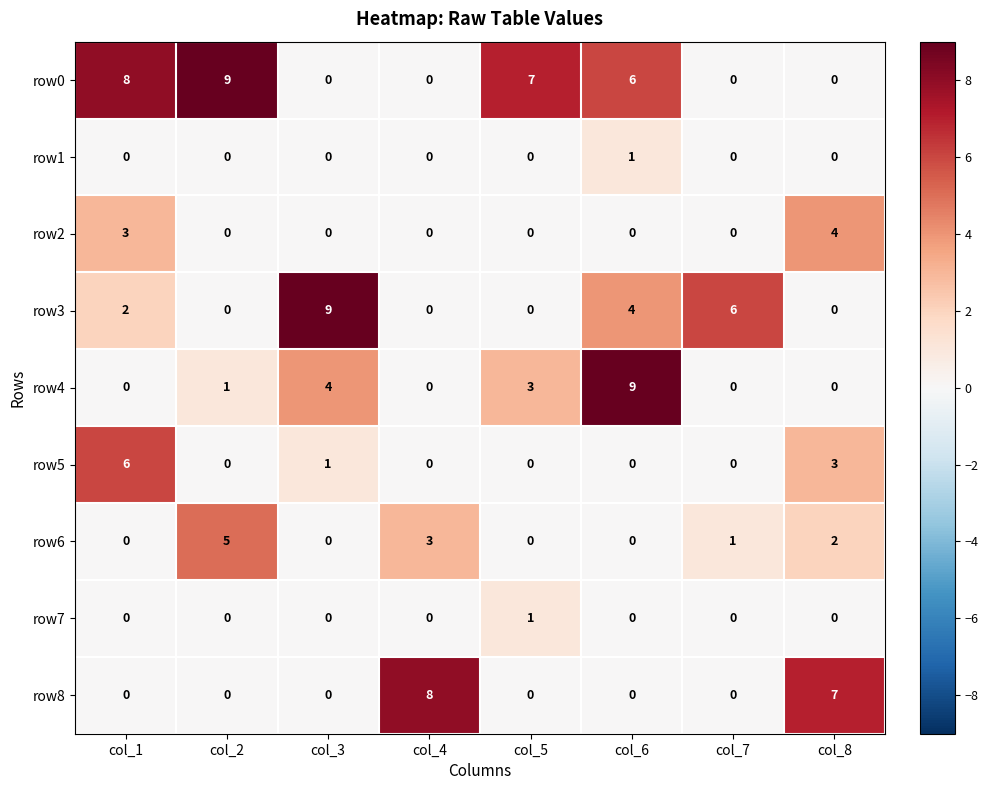

What is the highest value of the row6 series?

5